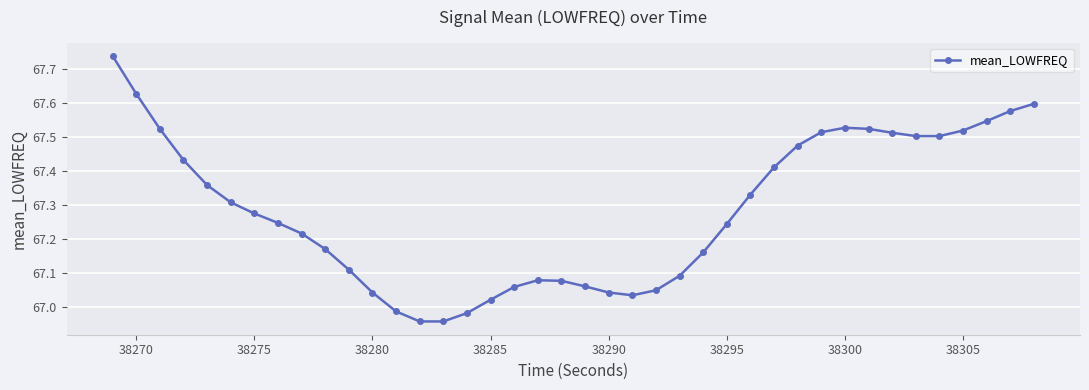

How many lines are shown in the chart?

1